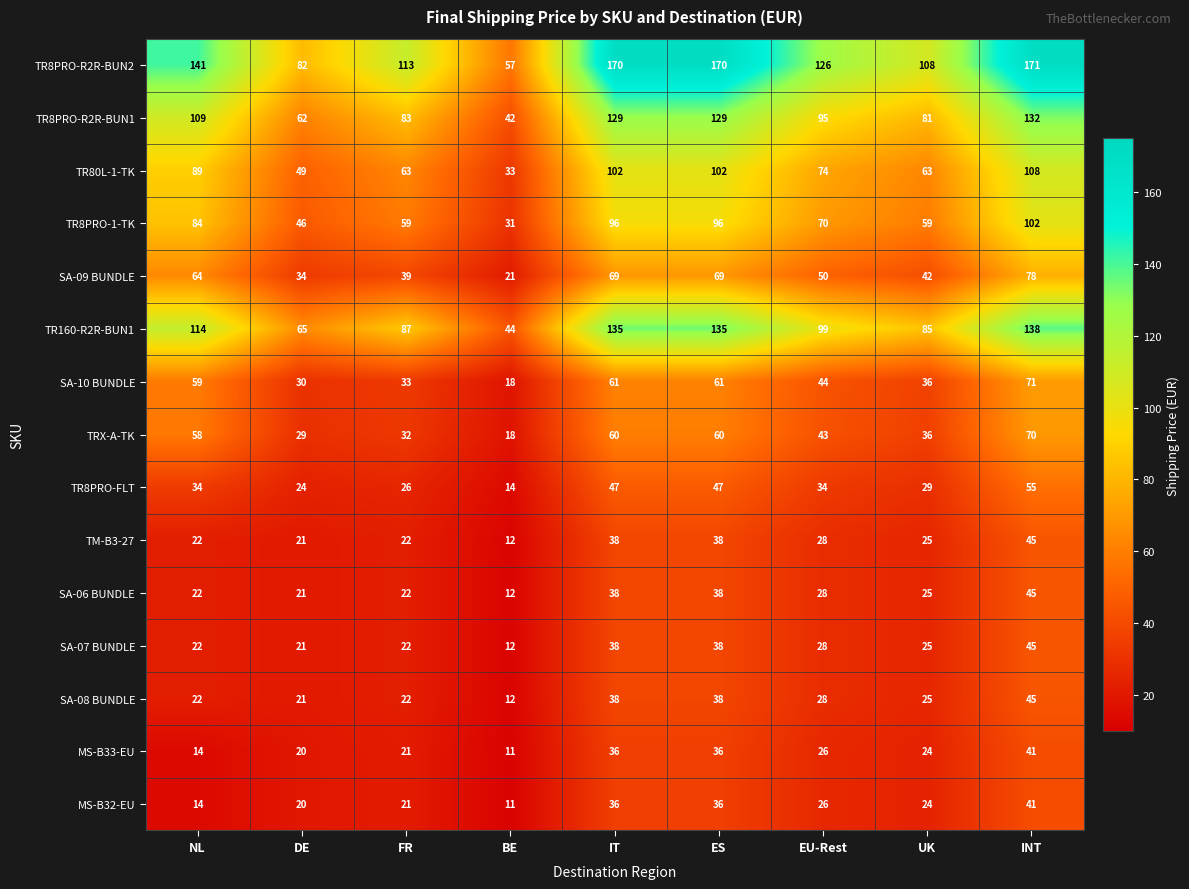

Is it true that SA-09 BUNDLE equals 50 at EU-Rest?

True